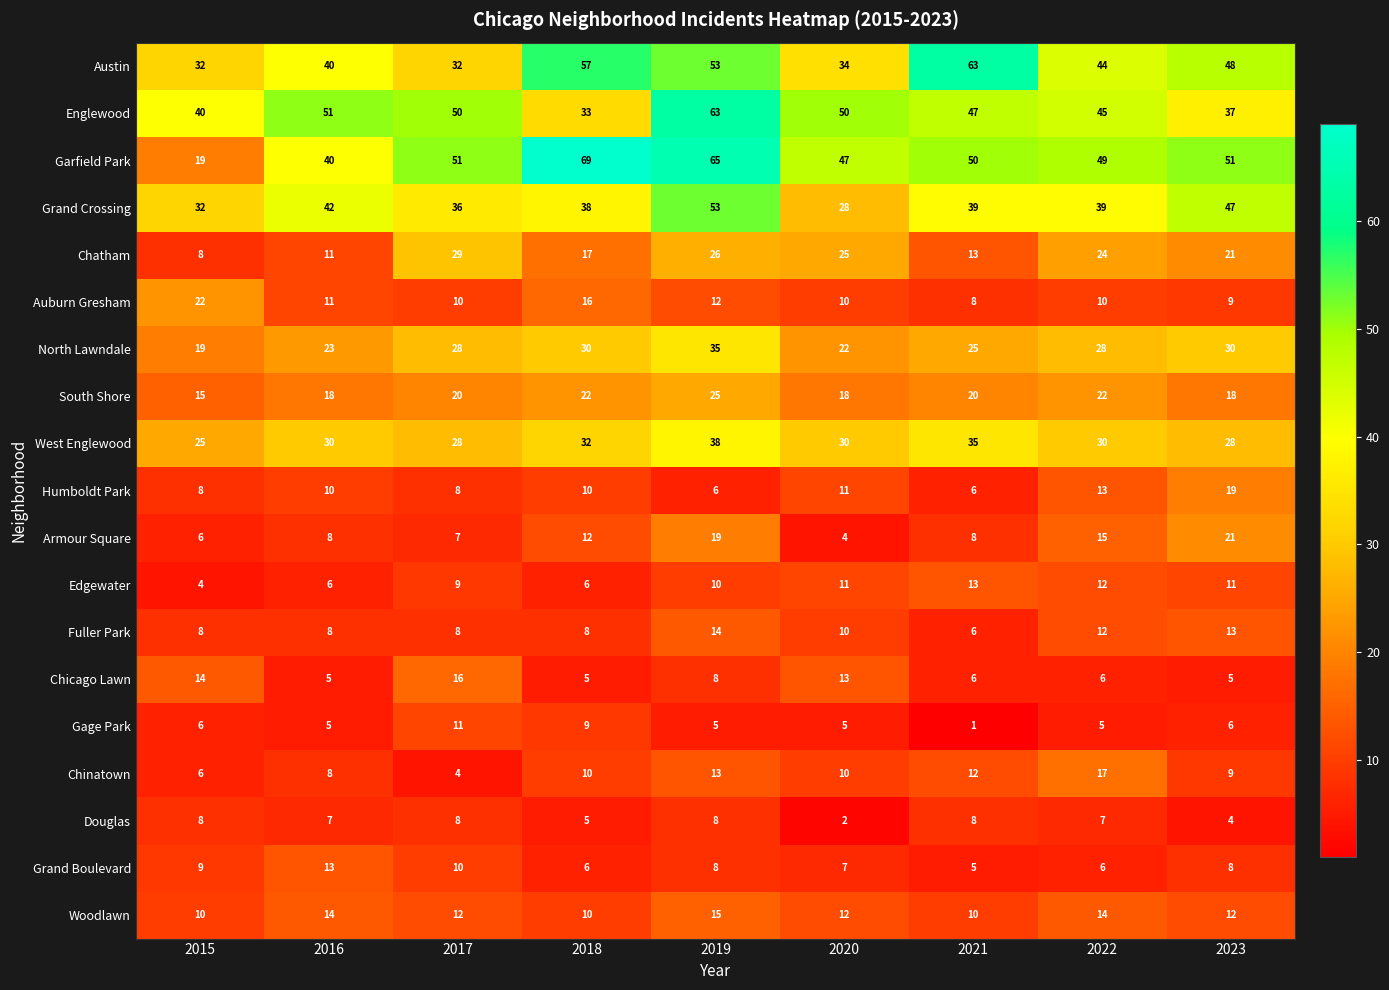

What is the difference between the maximum and minimum values in the Englewood series?

30